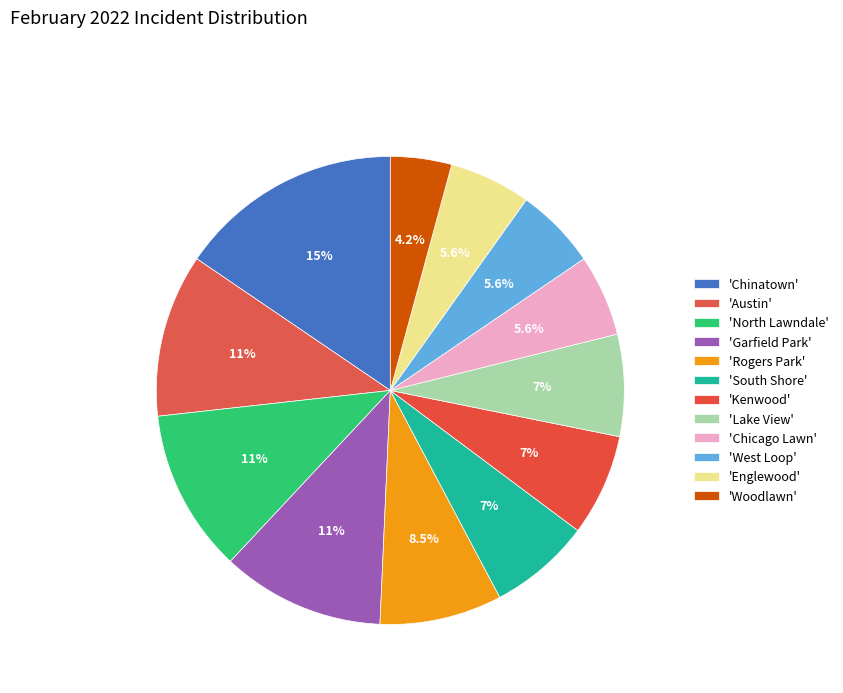

How many segments does this pie chart have?

12